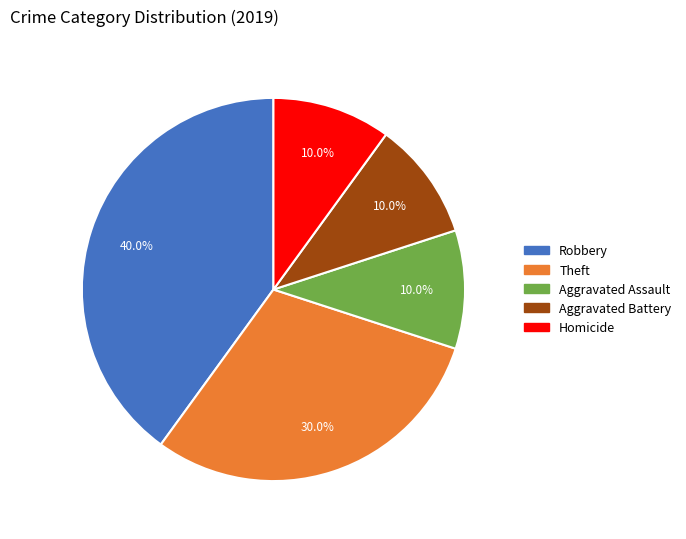

Between Robbery and Homicide, which is larger?

Robbery